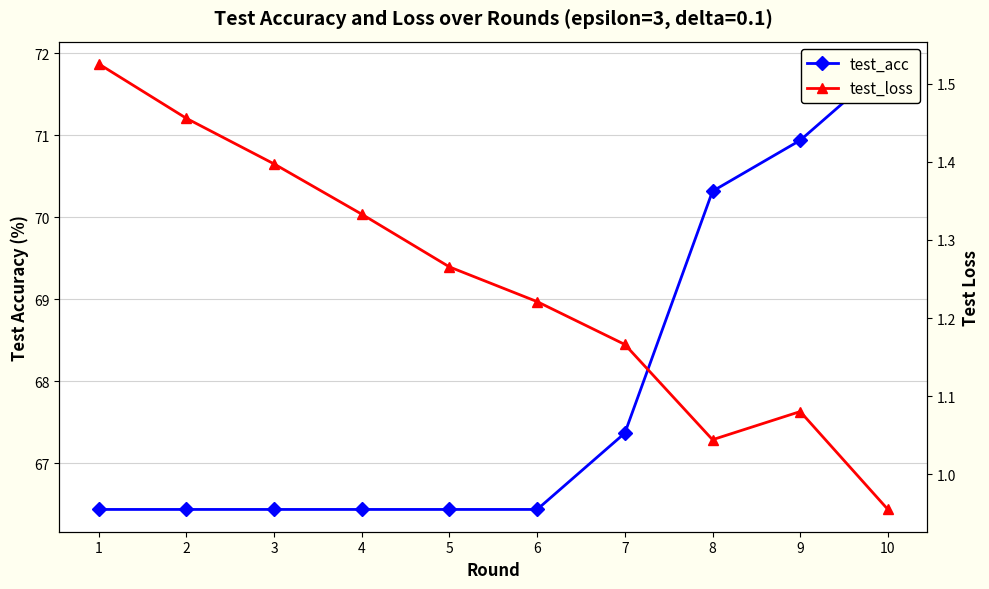

What is the value of the test_acc point at the 7th from the left?

67.4